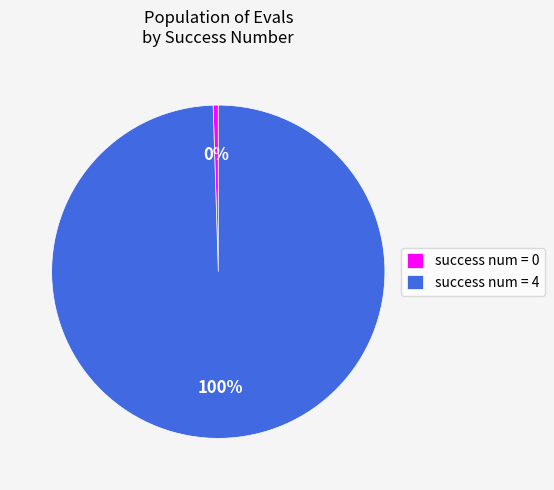

To the nearest percent, what is the difference between the largest and smallest slice percentages?

100%